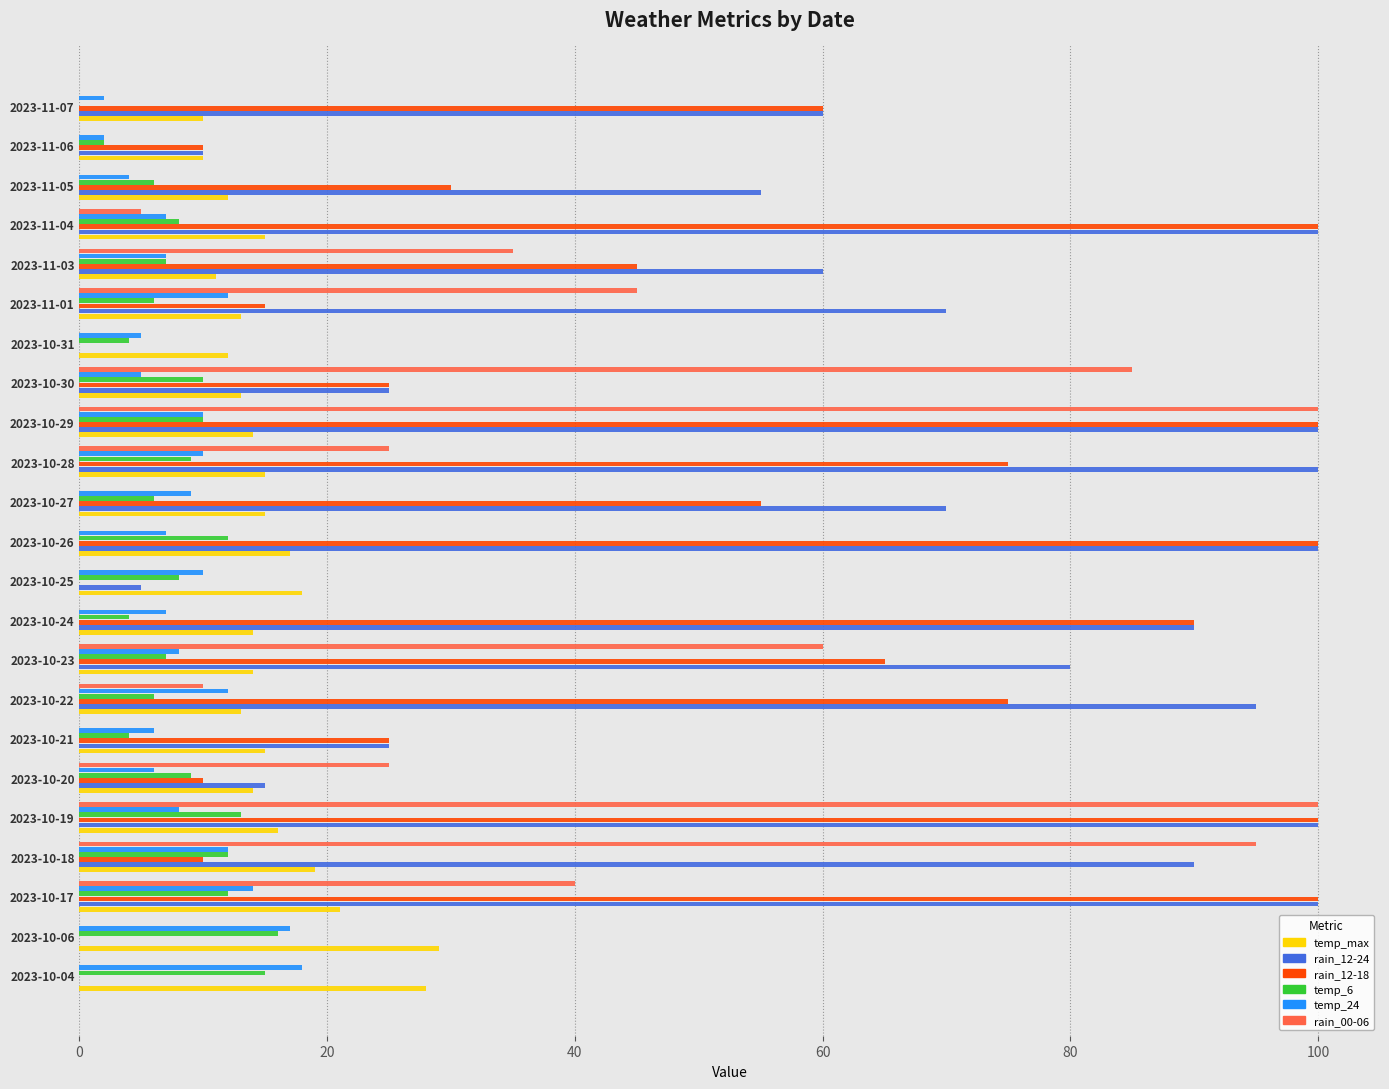

Which series changed the most between 2023-10-20 and 2023-10-28?

rain_12-24